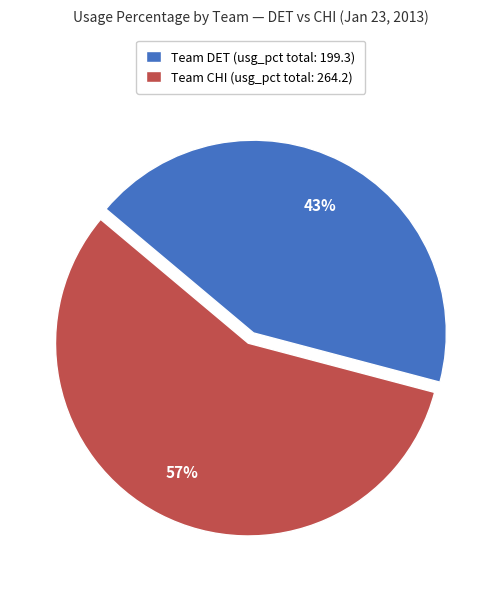

To the nearest percent, what portion does Team DET (usg_pct total: 199.3) represent?

43%